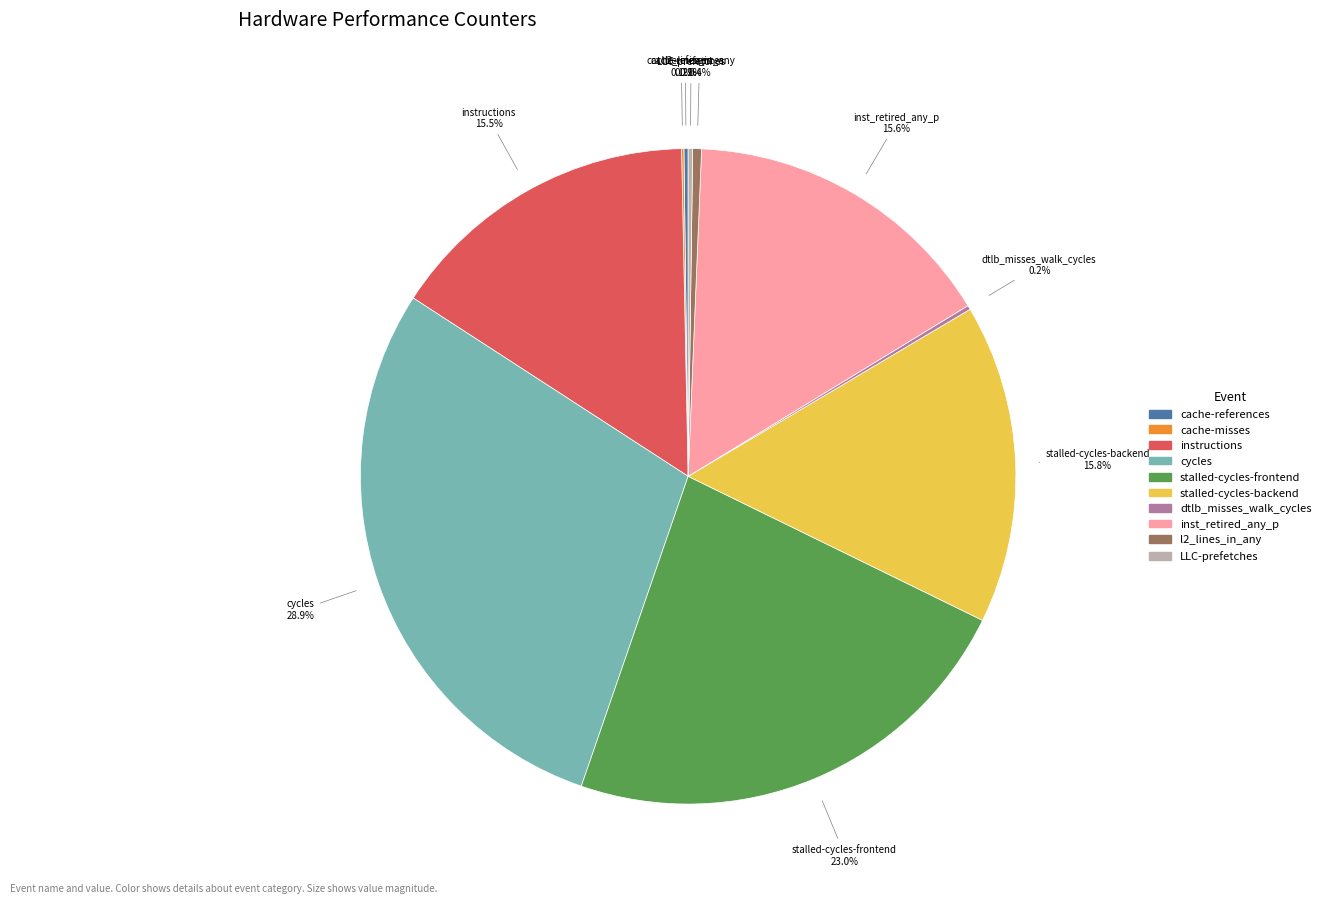

Is it true that stalled-cycles-backend is 16% of the pie?

True